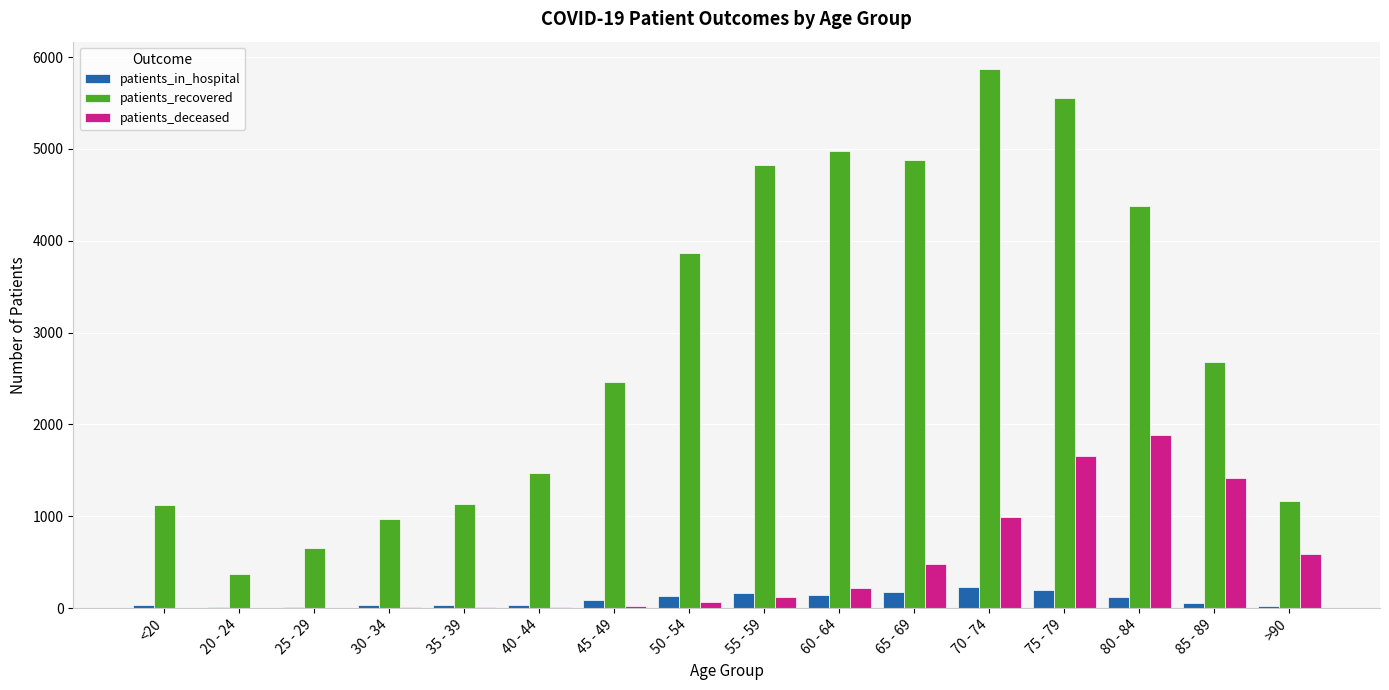

What are all the series names shown in the legend?

patients_in_hospital, patients_recovered, patients_deceased